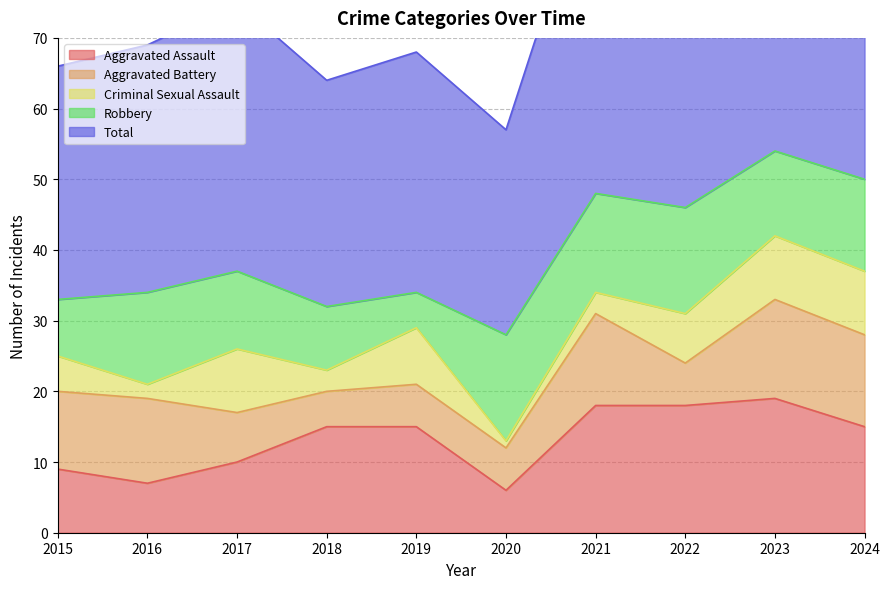

Where is the first local minimum for Total?

2018